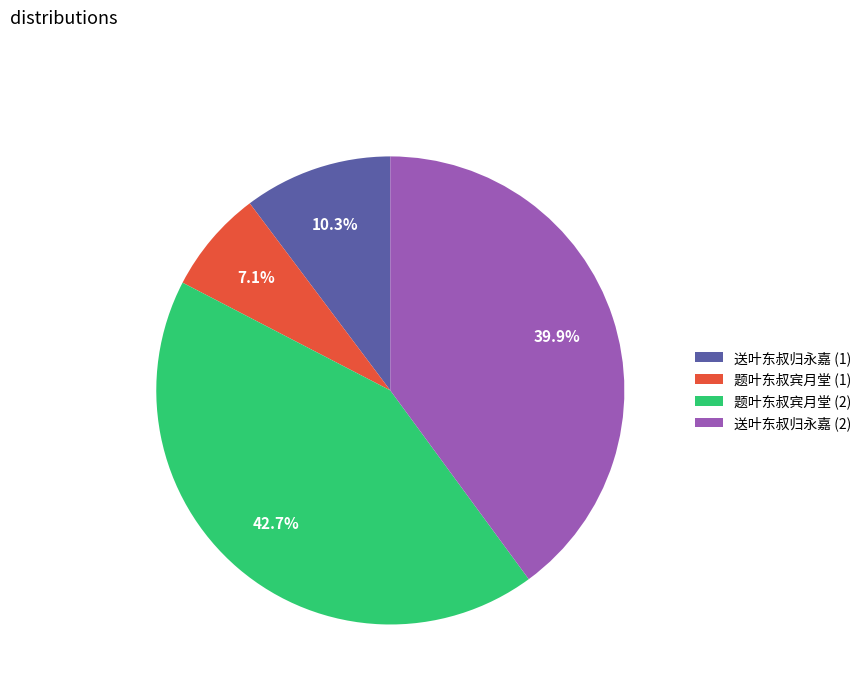

Which slice is the smallest?

题叶东叔宾月堂 (1)